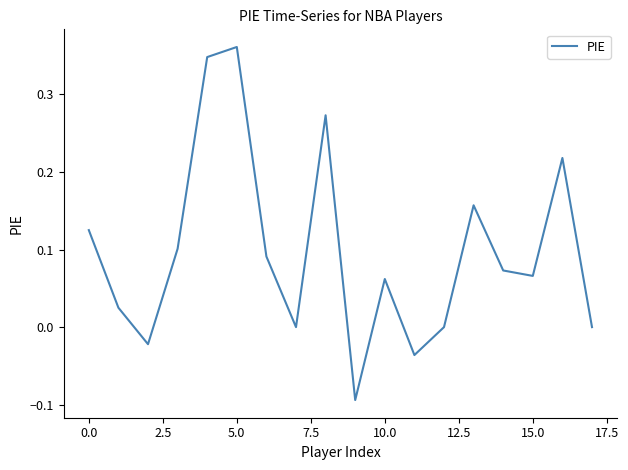

Does the chart have visible grid lines?

No